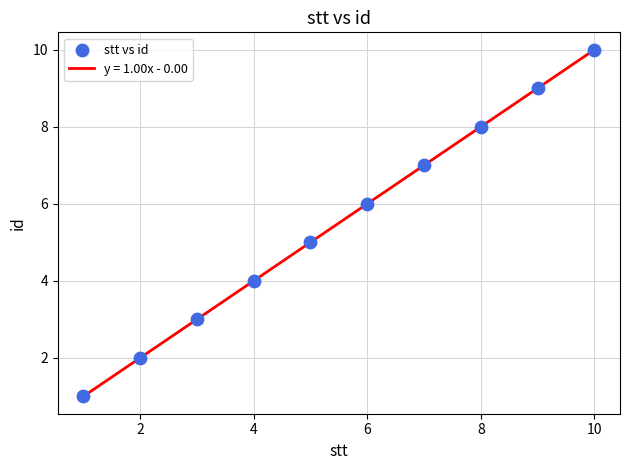

What is the maximum value shown in the chart?

10.0